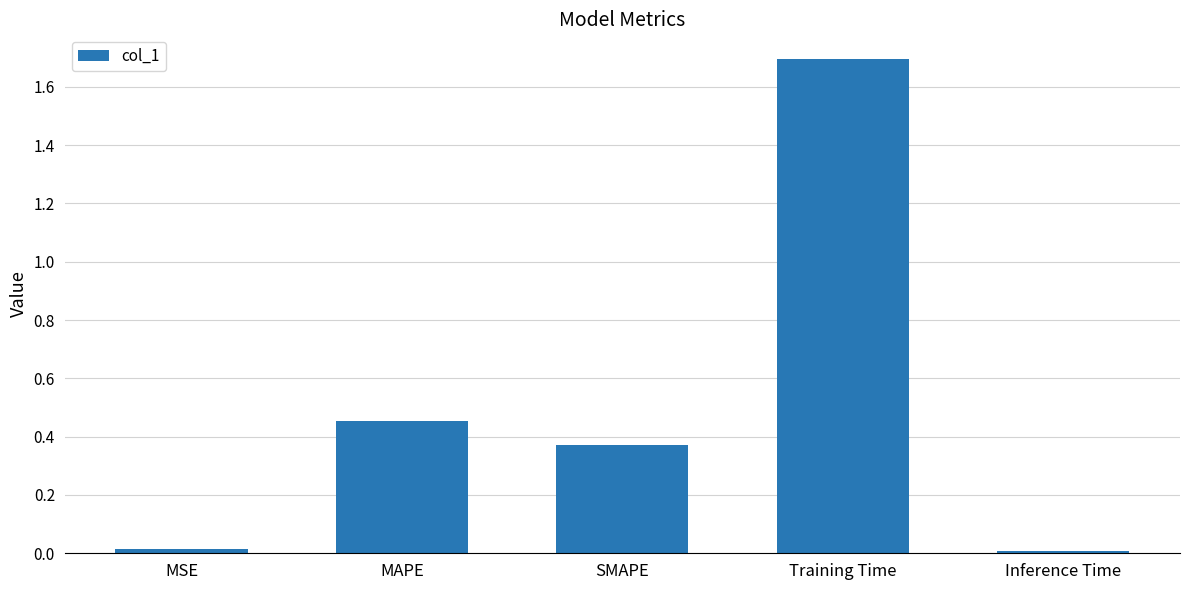

What is the maximum value shown in the chart?

1.7